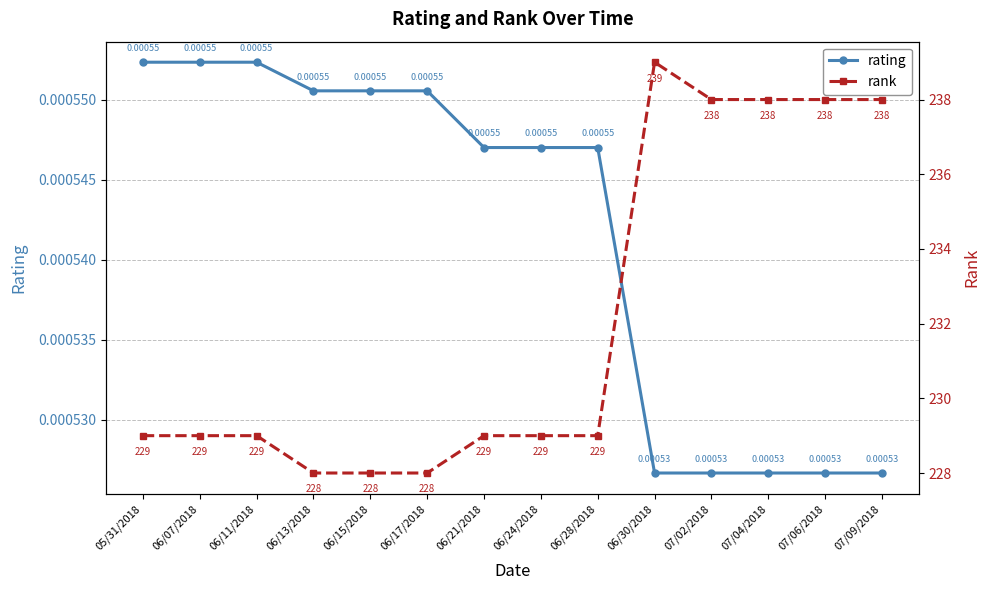

What is the label of the 2nd point from the right?

07/06/2018